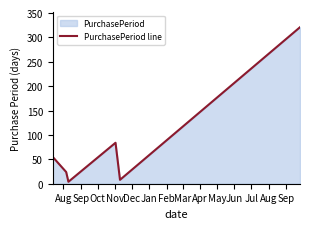

True or false: the data has more than 1 interior local peaks.

False